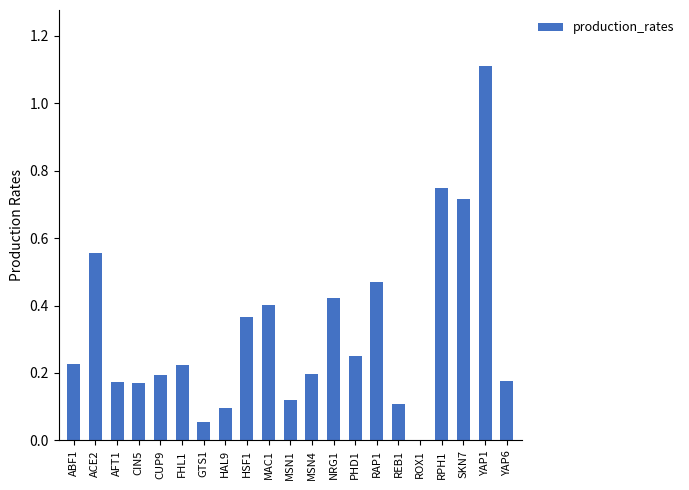

Where is the data nearest to the value 0?

ROX1